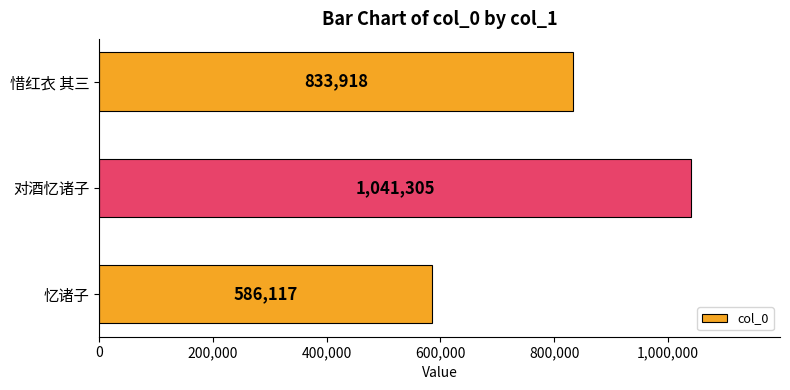

Are the bars horizontal?

Yes